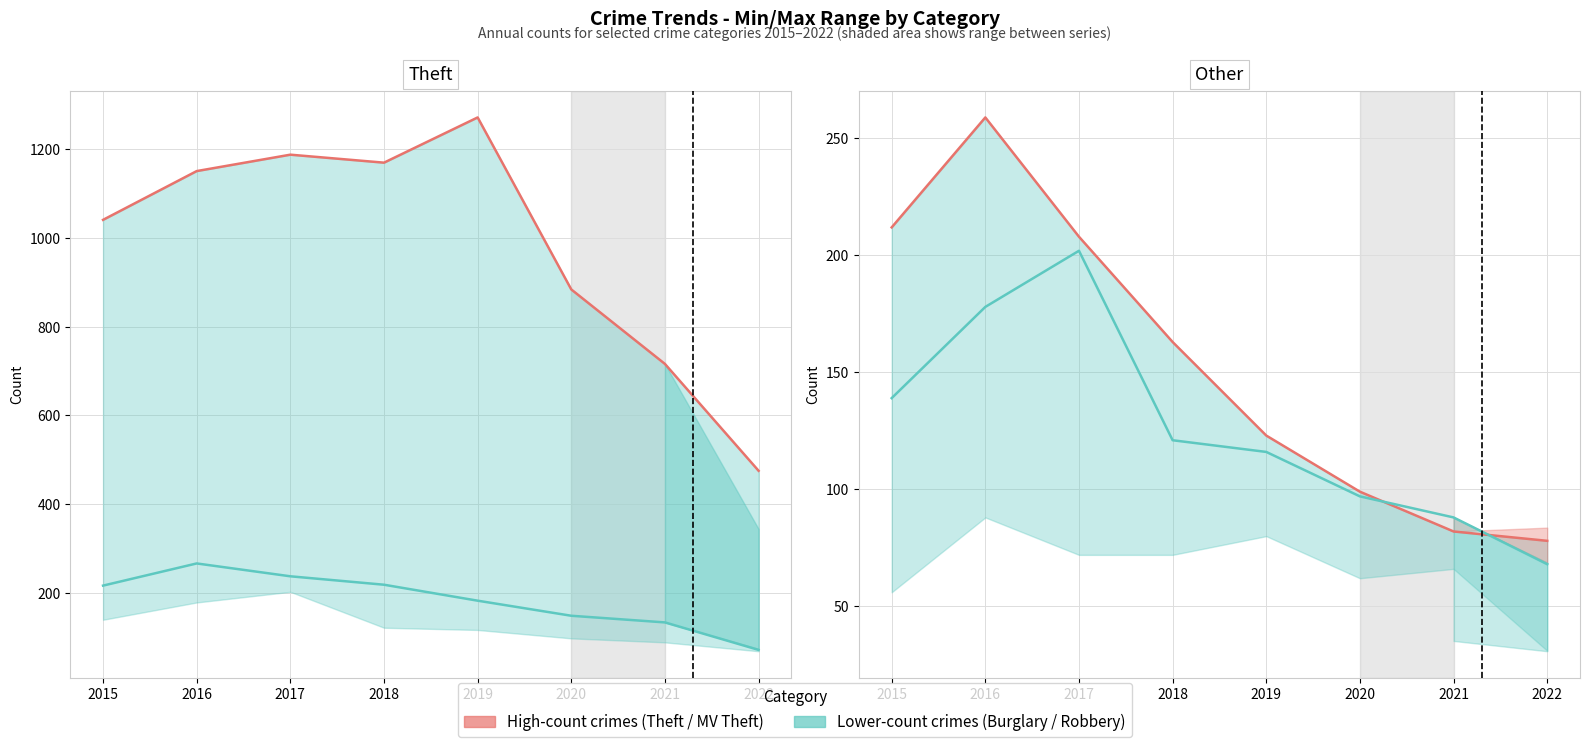

Does the chart have visible grid lines?

Yes